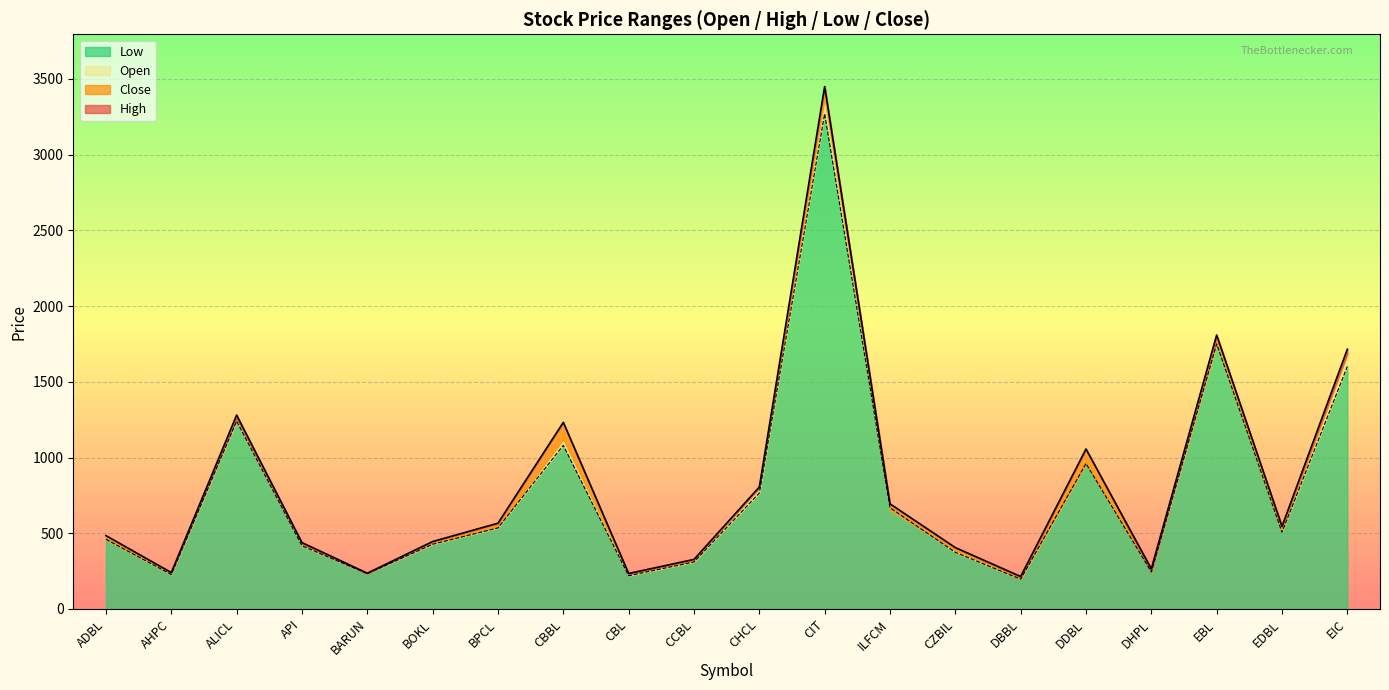

How many lines are shown in the chart?

2